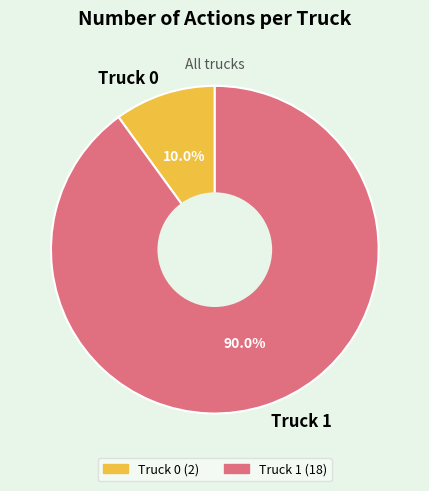

The Truck 1 slice represents 81% of the pie. True or false?

False